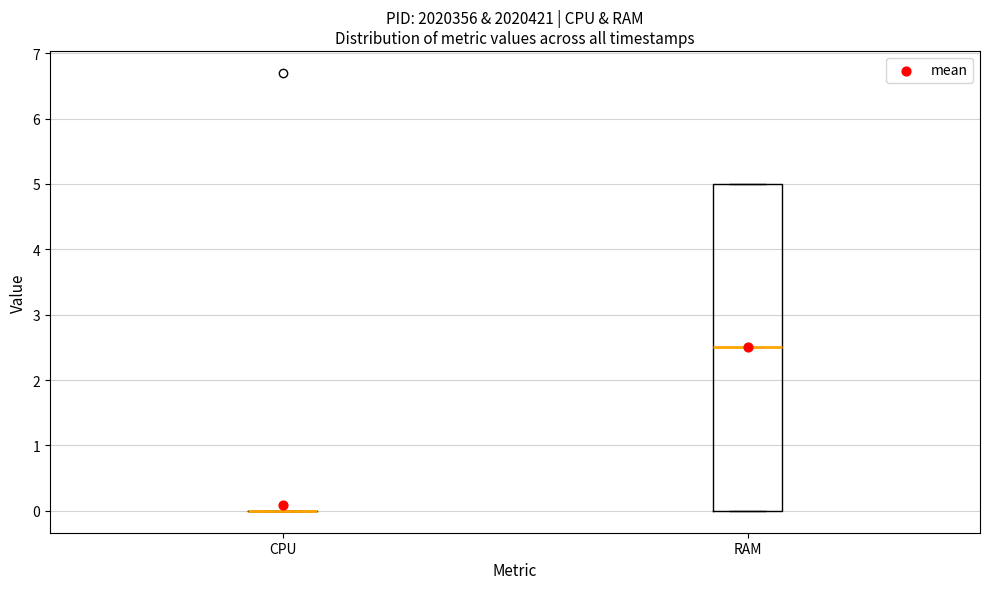

Where is the lower edge of the box for RAM on the y-axis? The values are not printed on the chart, so give them approximately, as read against the axis.

0.0